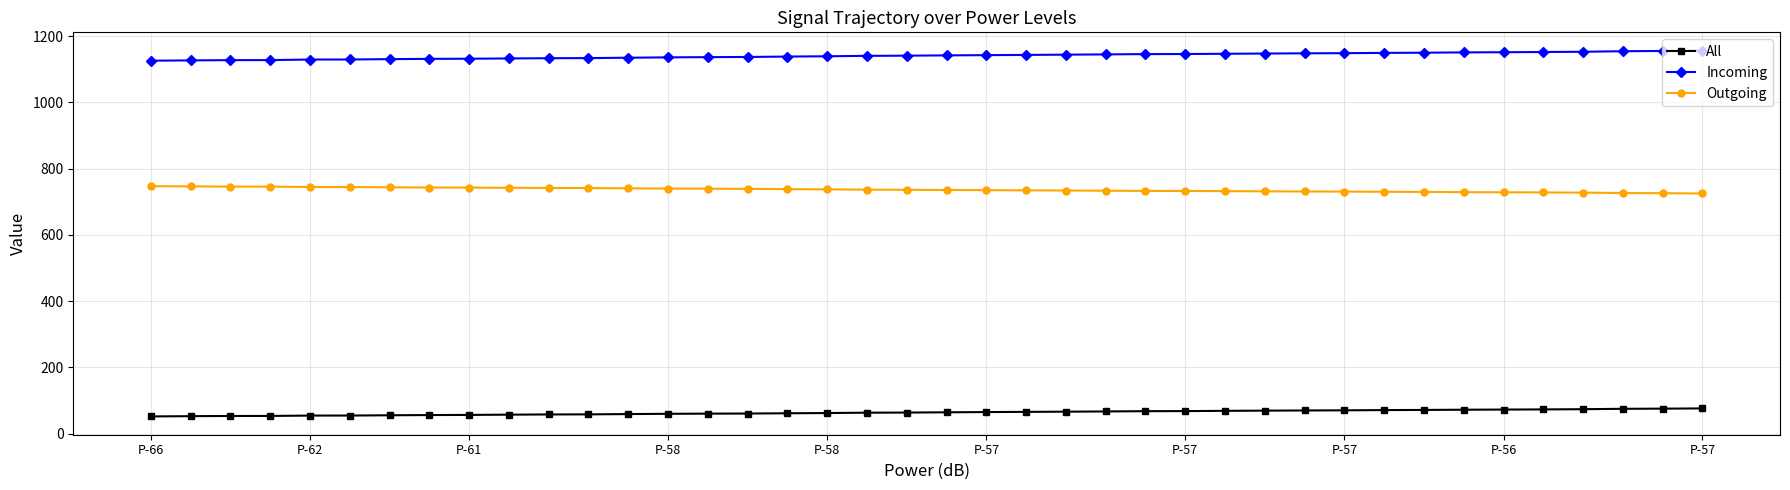

What is the maximum value for Outgoing?

747.0